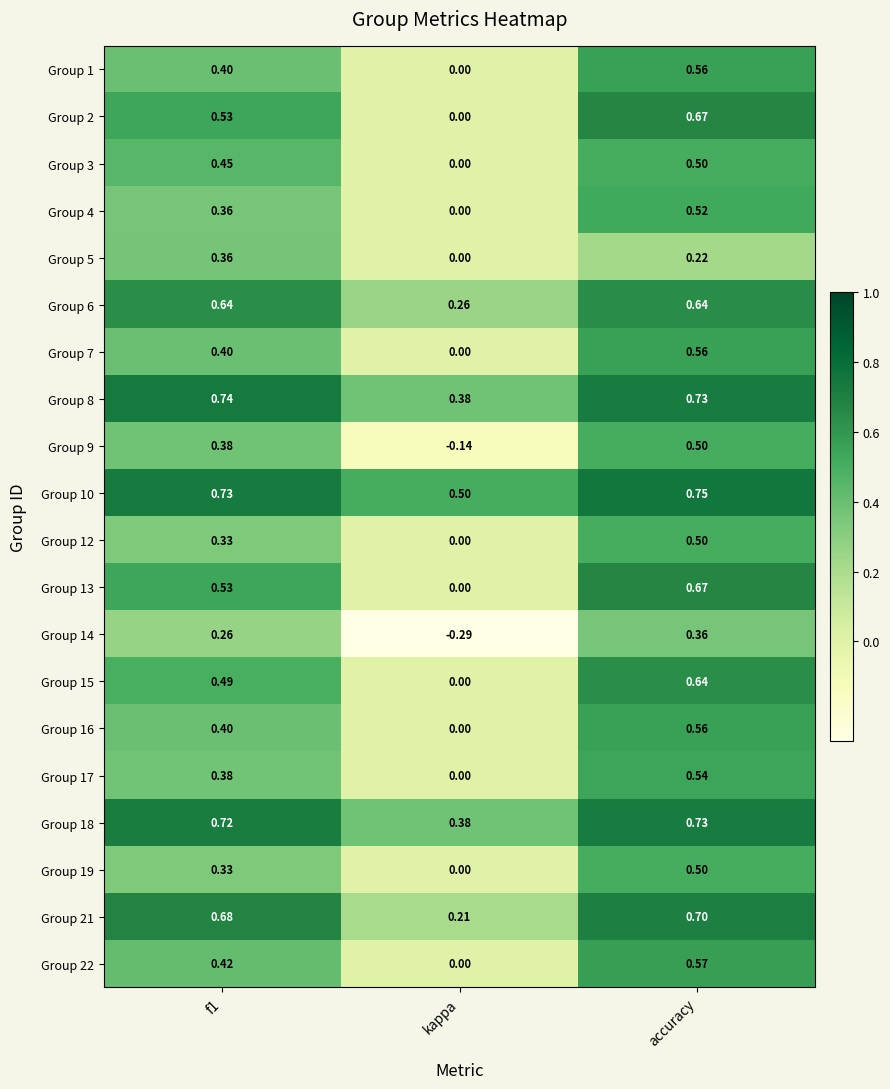

Count the number of categories in the chart.

3